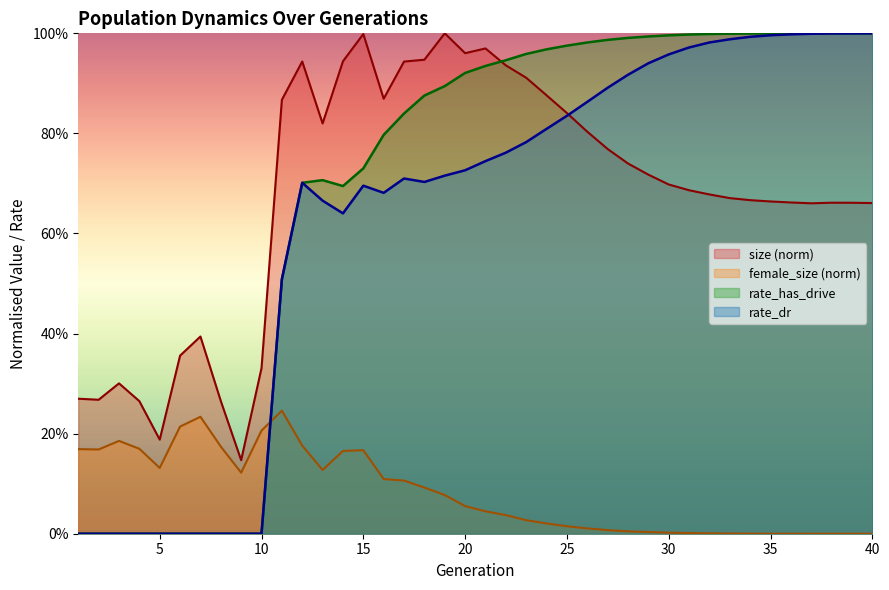

True or false: rate_has_drive and rate_dr intersect in this chart.

False